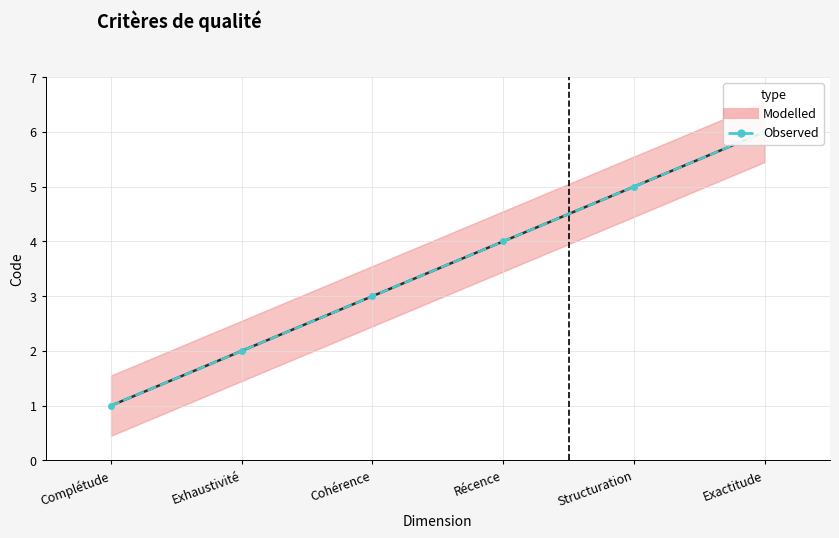

How many series are shown in this chart?

2